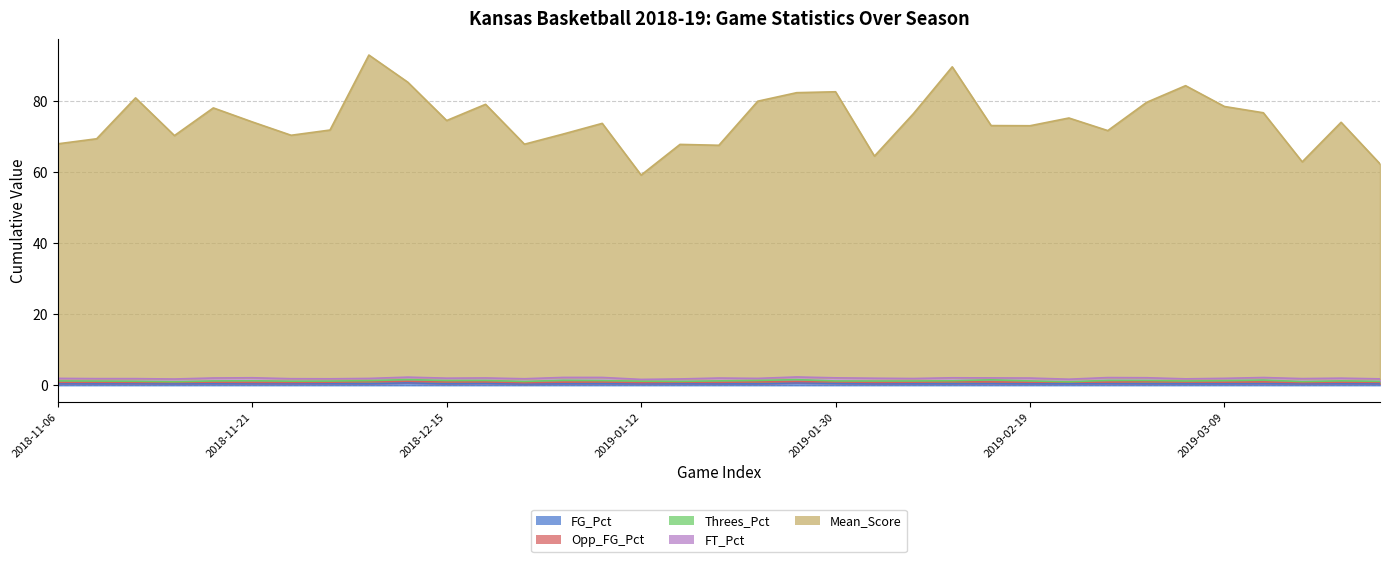

At which category is the sum across all series the highest?

2018-12-06